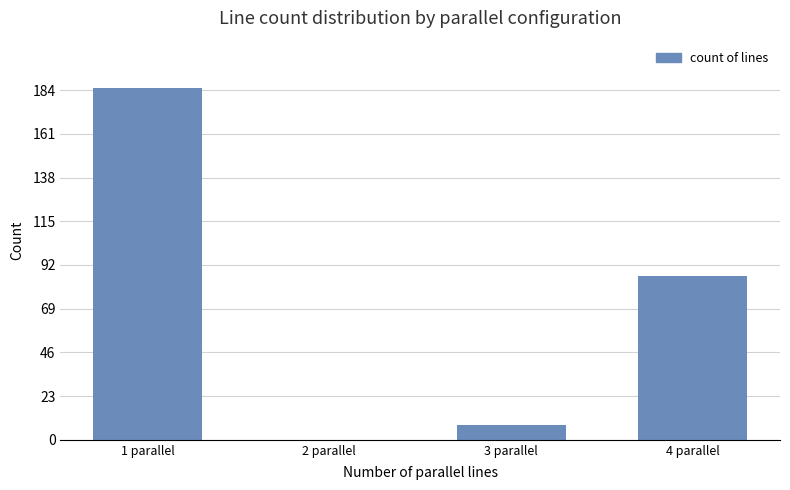

At which label is the value closest to 92?

4 parallel